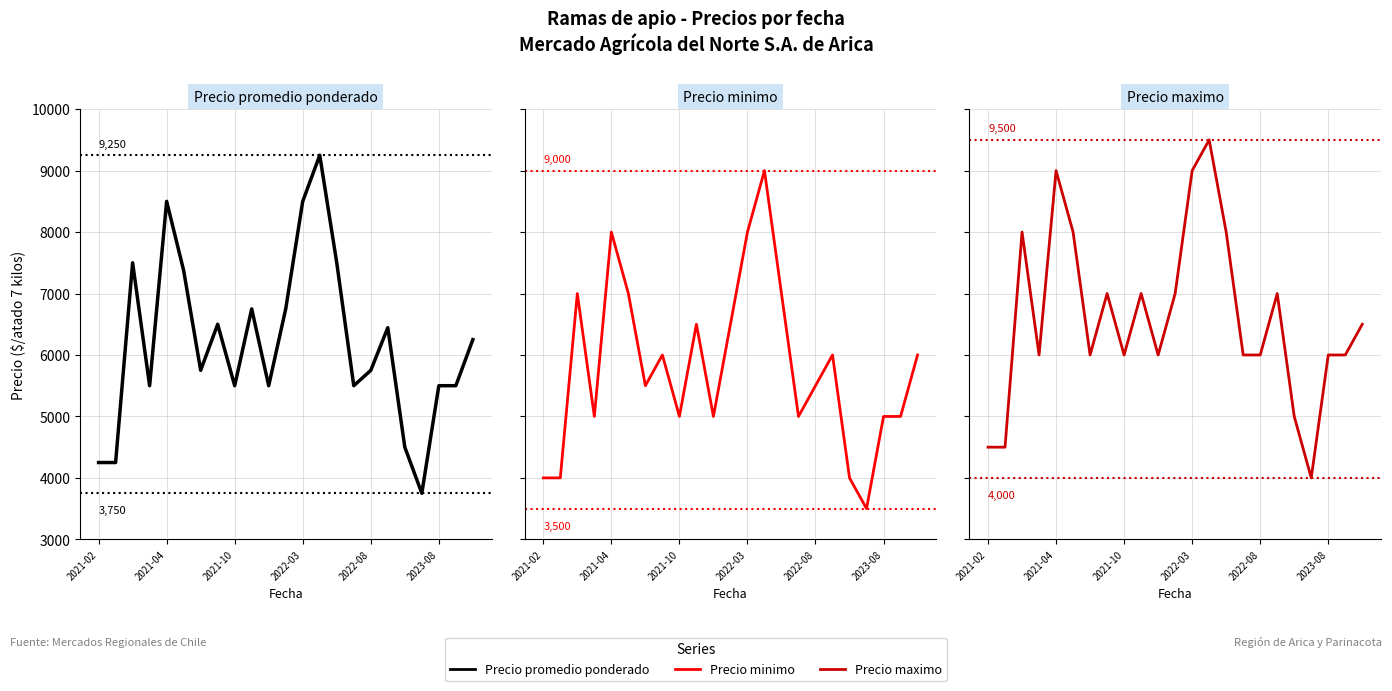

At how many categories does at least one series exceed 4980?

20